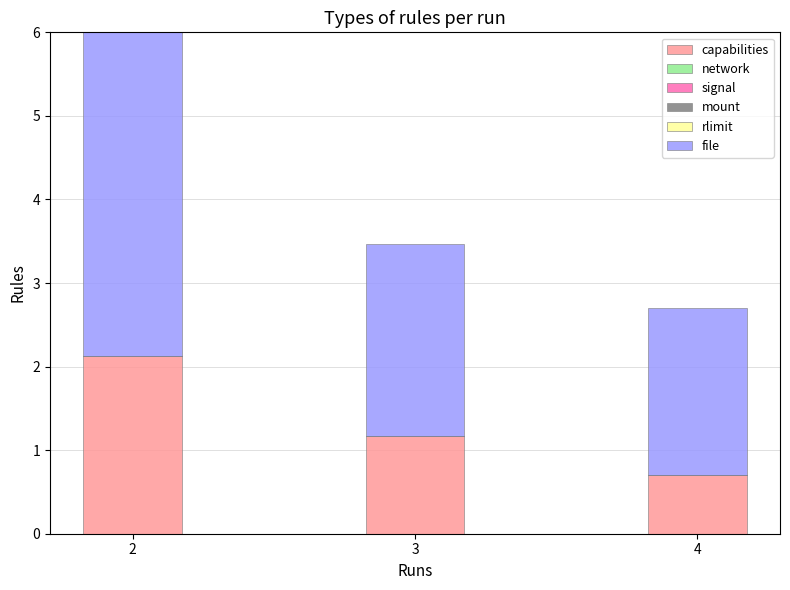

The capabilities series shows 0.3 at 4. True or false?

False